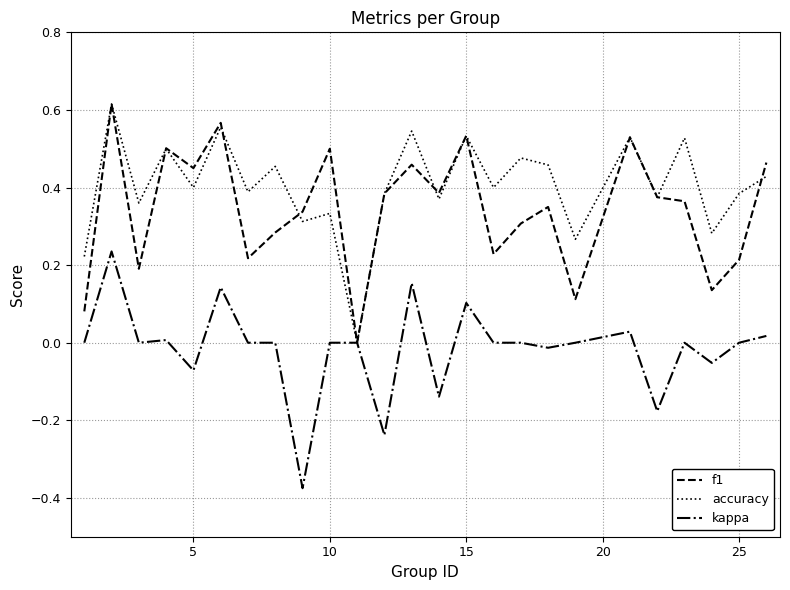

What is the average value of the accuracy series?

0.4